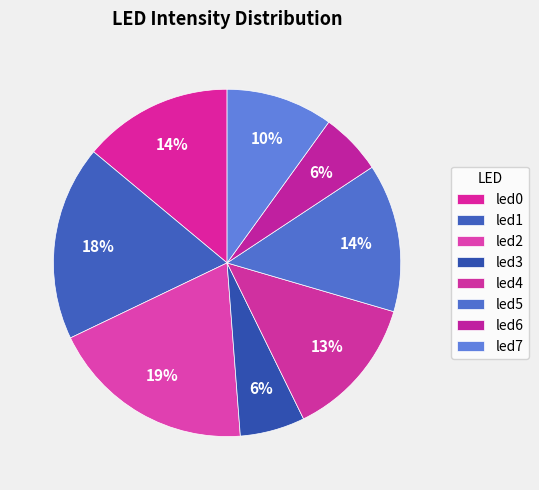

Is there a majority slice in this chart?

No